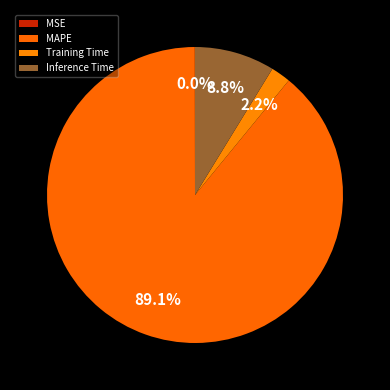

Is there any slice that represents more than half of the pie?

Yes